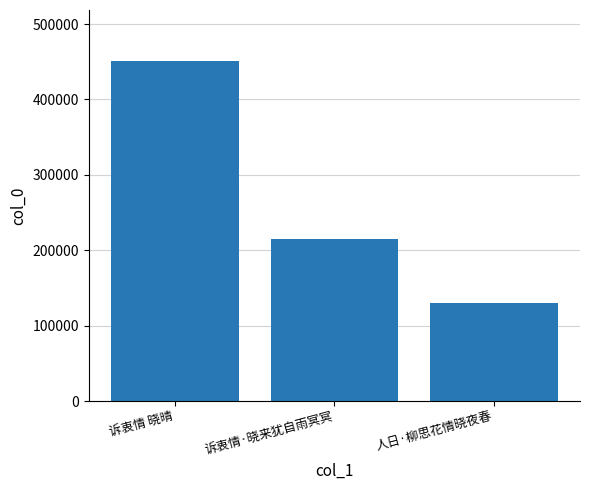

List the labels in order of value, smallest first.

人日·柳思花情晓夜春, 诉衷情·晓来犹自雨冥冥, 诉衷情 晓晴